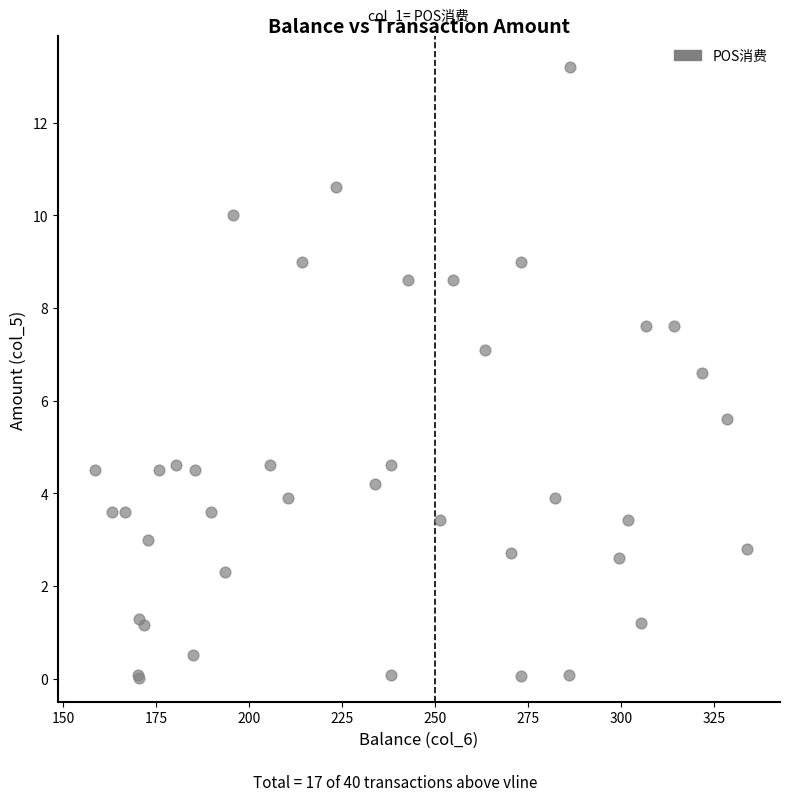

What Y value in the scatter plot is closest to 6?

5.6